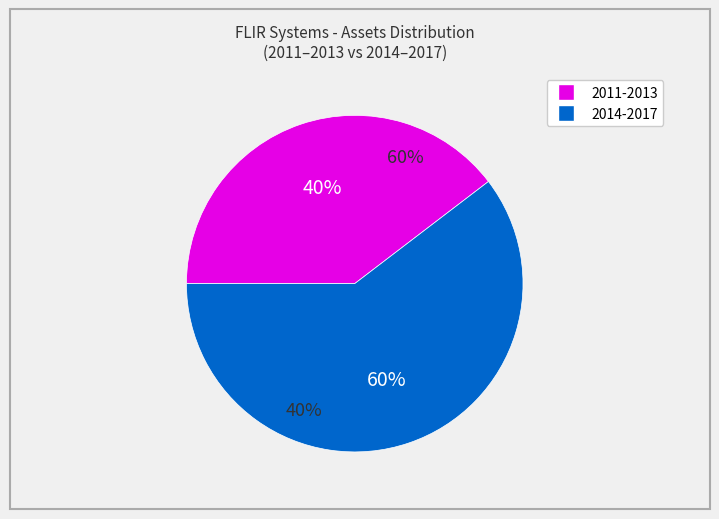

Does 2012 represent more than half of the total?

No